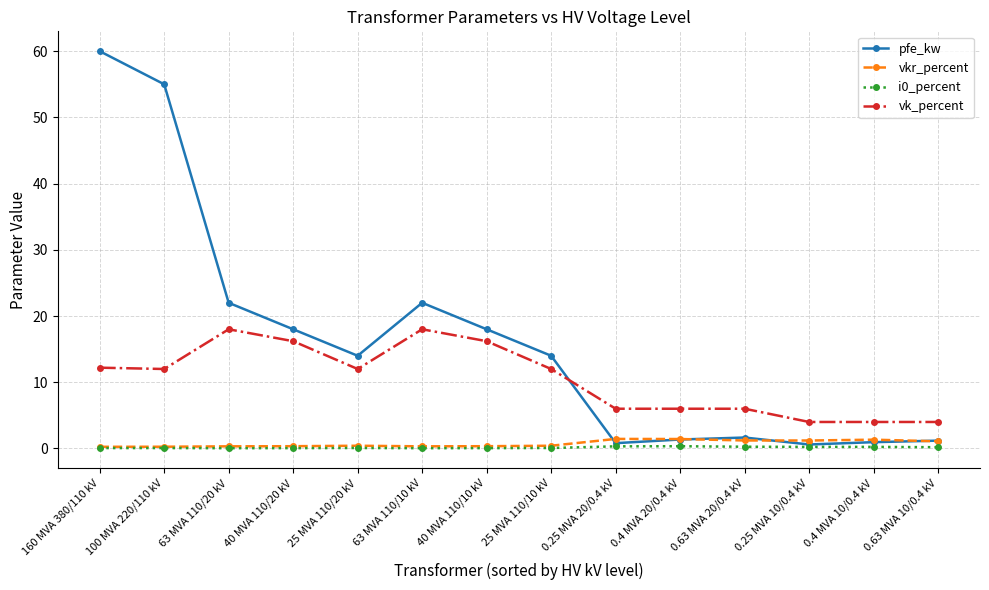

True or false: i0_percent and vk_percent intersect in this chart.

False